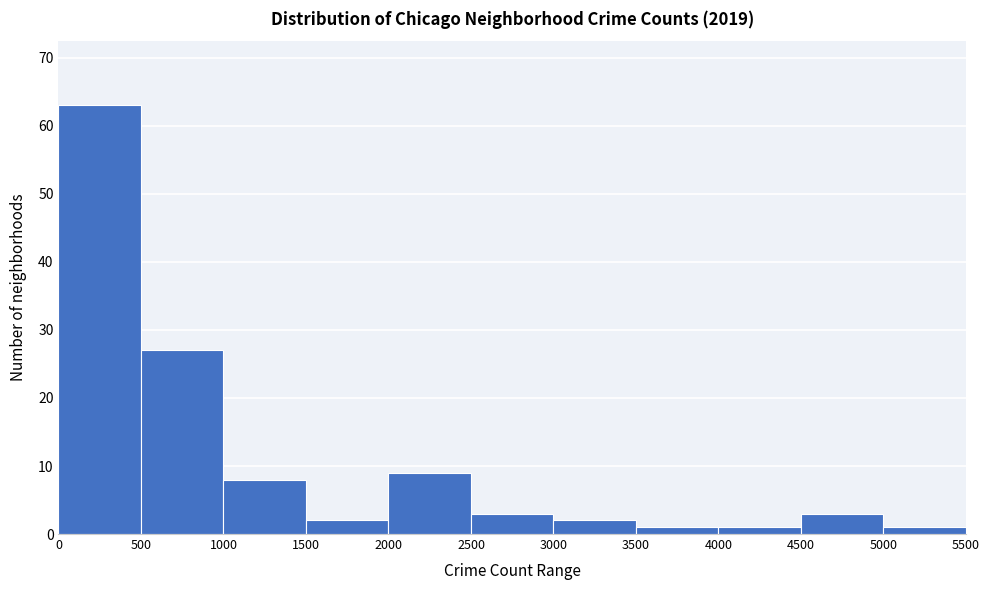

How tall is the bar that spans 3000 to 3500 on the x-axis? The values are not printed on the chart, so give them approximately, as read against the axis.

2